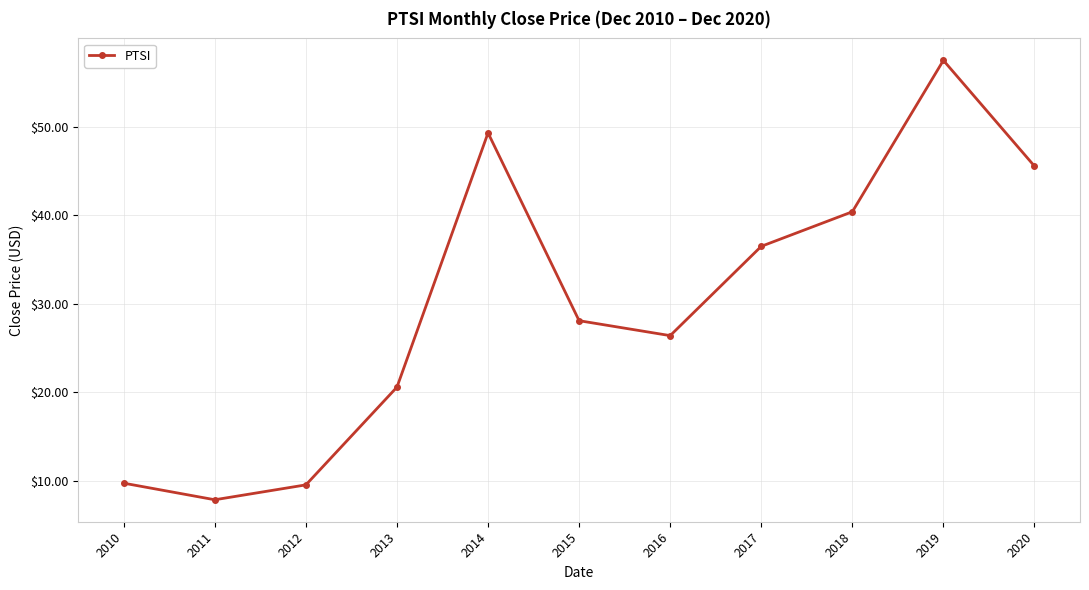

What is the value of the 3rd point from the left?

9.6